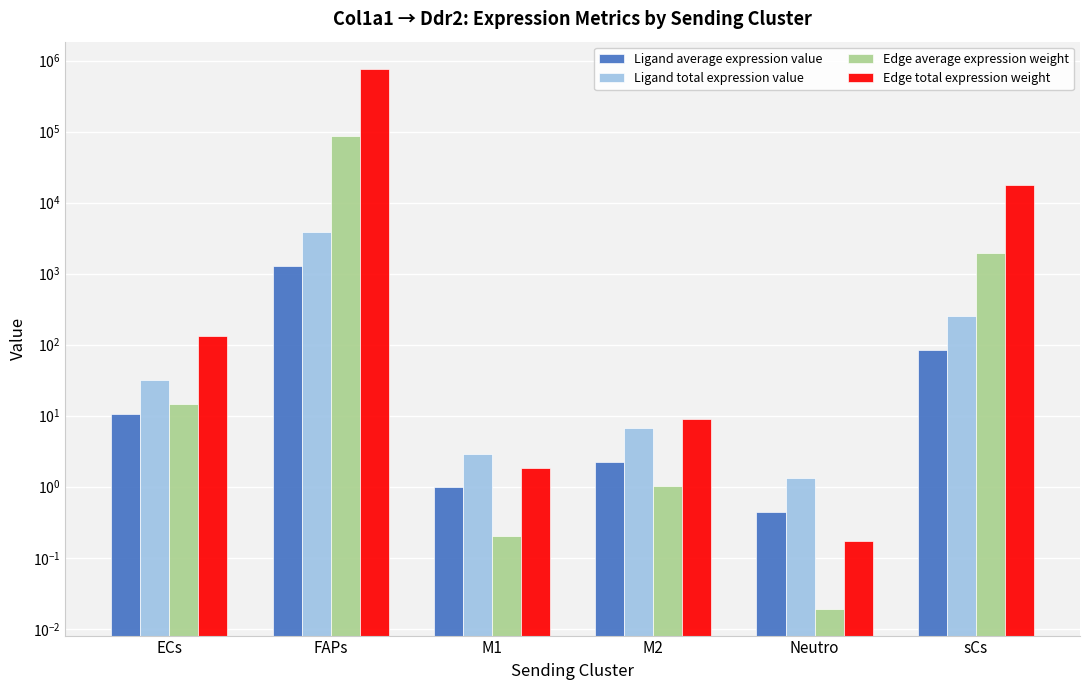

How many bars are there in each group?

4